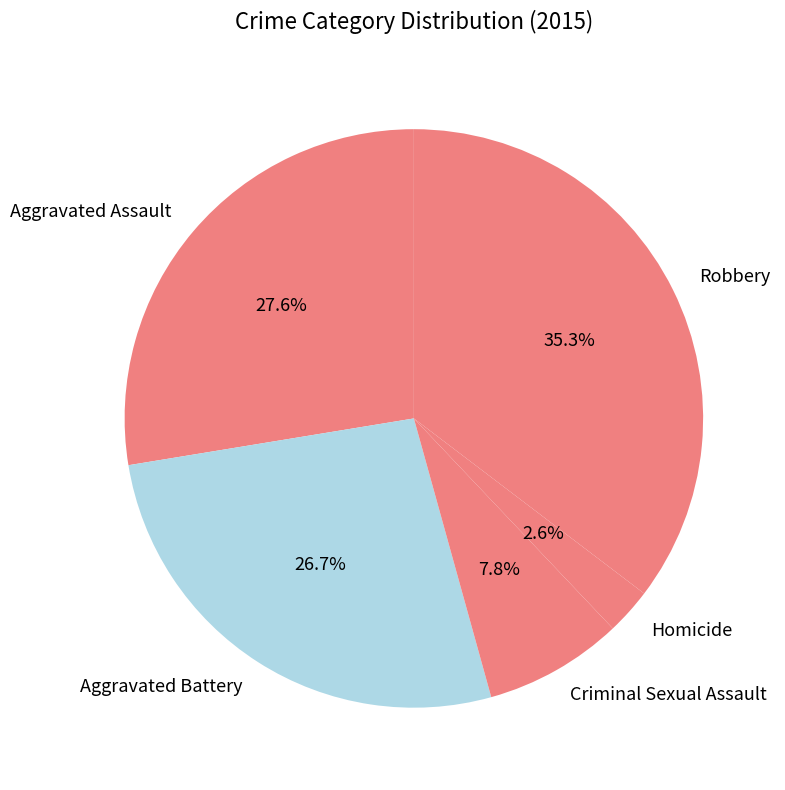

Which has a higher value, Aggravated Assault or Robbery?

Robbery